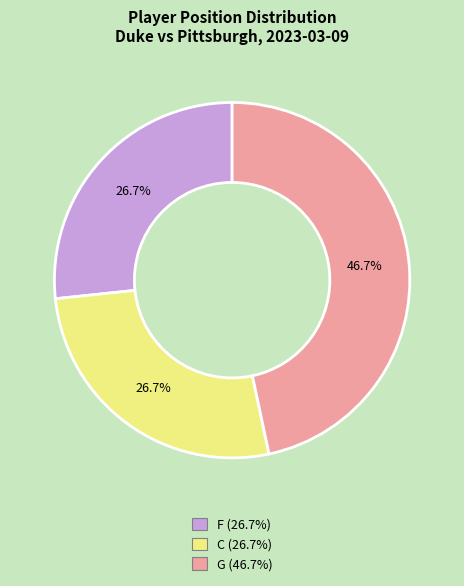

To the nearest percent, what percentage of the pie is C?

27%